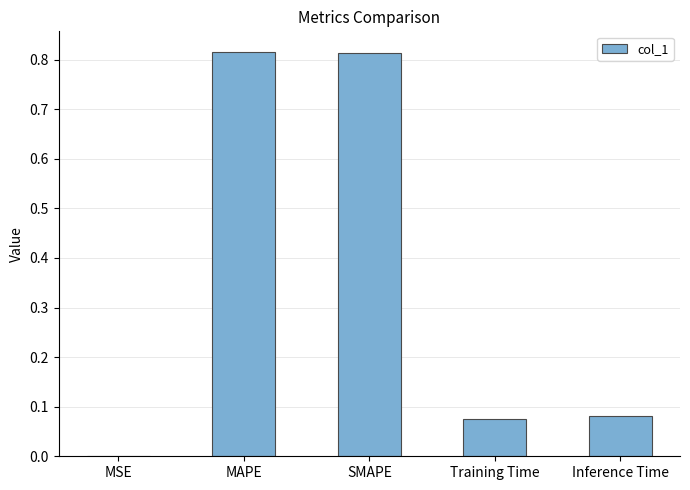

Between MSE and MAPE, which is larger?

MAPE